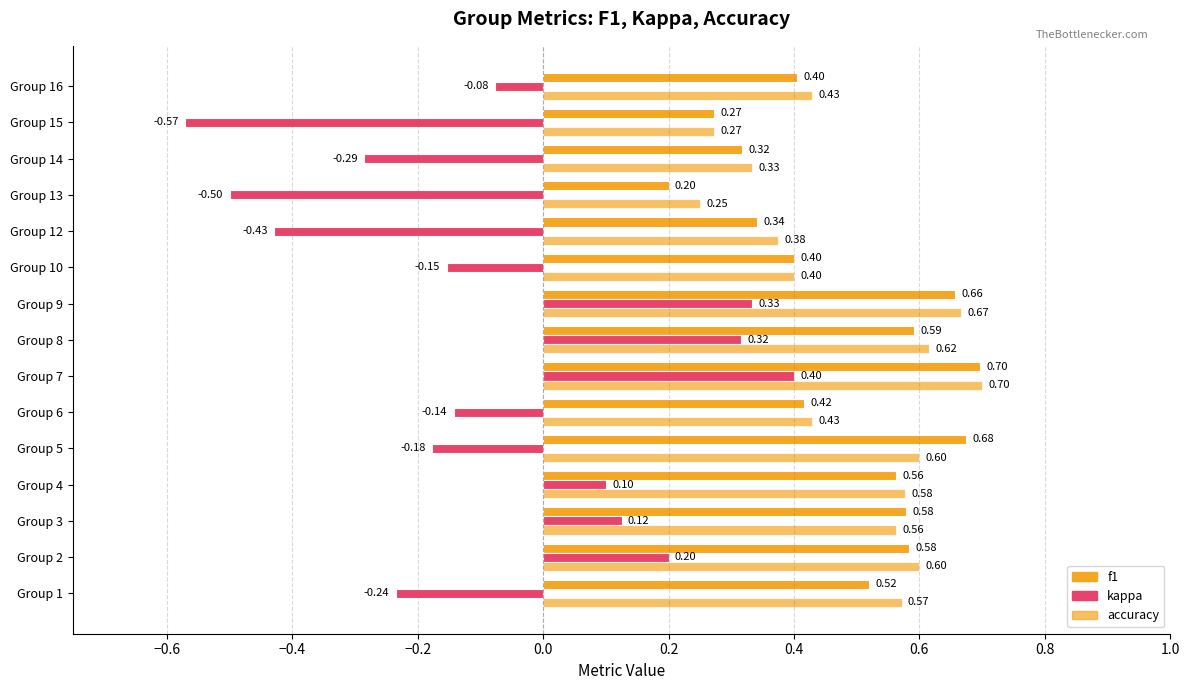

Reading left to right, extract all data points from this chart.

f1: 0.5	0.6	0.6	0.6	0.7	0.4	0.7	0.6	0.7	0.4	0.3	0.2	0.3	0.3	0.4
kappa: -0.2	0.2	0.1	0.1	-0.2	-0.1	0.4	0.3	0.3	-0.2	-0.4	-0.5	-0.3	-0.6	-0.1
accuracy: 0.6	0.6	0.6	0.6	0.6	0.4	0.7	0.6	0.7	0.4	0.4	0.2	0.3	0.3	0.4